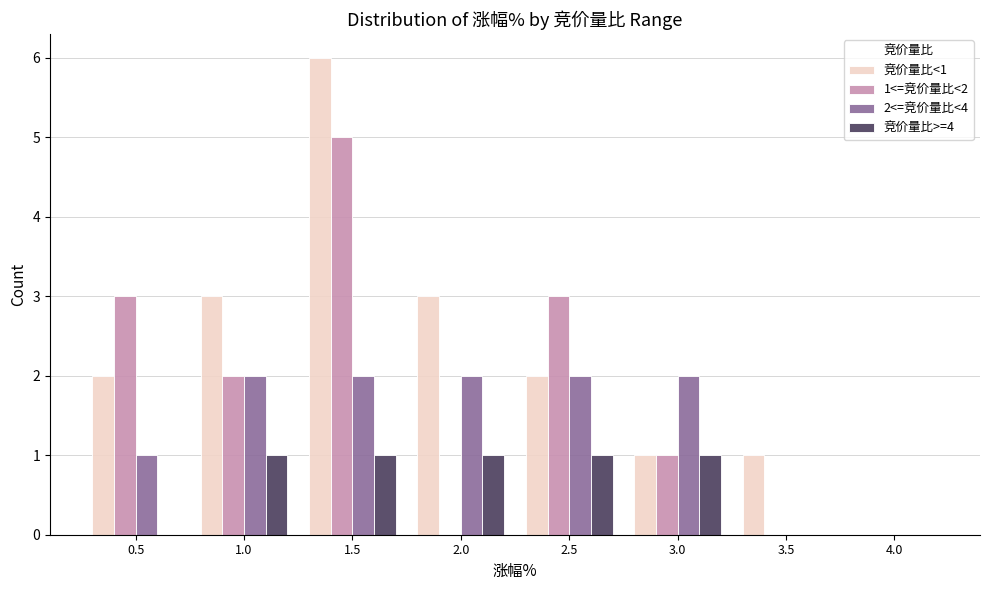

Between 0.5 and 3.0, which series saw the biggest shift?

1<=竞价量比<2